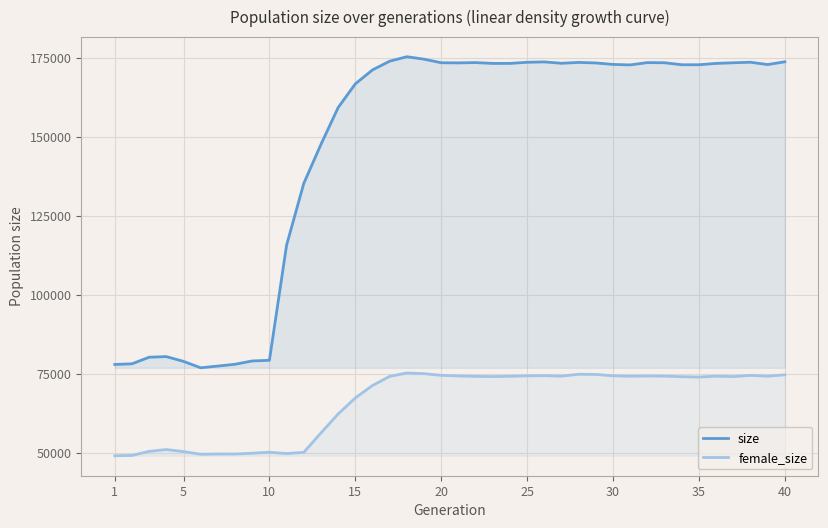

How many lines are shown in the chart?

2